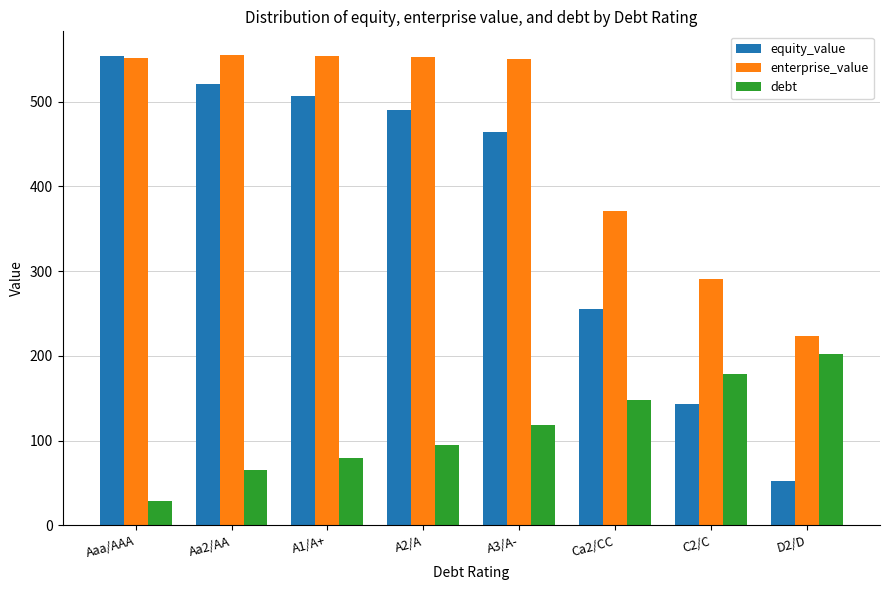

Which series has the largest range (max minus min)?

equity_value